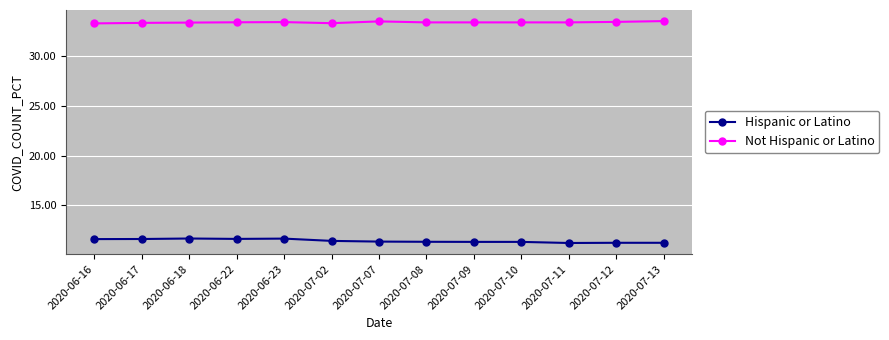

What is the value of the Not Hispanic or Latino point at the 5th from the left?

33.4